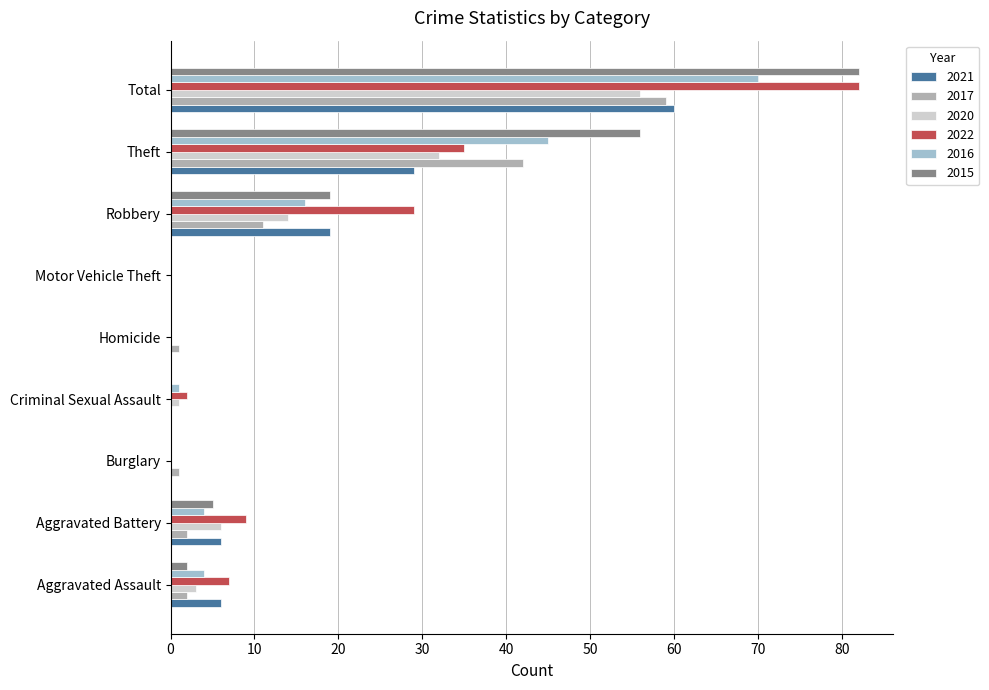

Reading left to right, transcribe all the data shown in this chart.

2021: 6	6	0	0	0	0	19	29	60
2017: 2	2	1	0	1	0	11	42	59
2020: 3	6	0	1	0	0	14	32	56
2022: 7	9	0	2	0	0	29	35	82
2016: 4	4	0	1	0	0	16	45	70
2015: 2	5	0	0	0	0	19	56	82